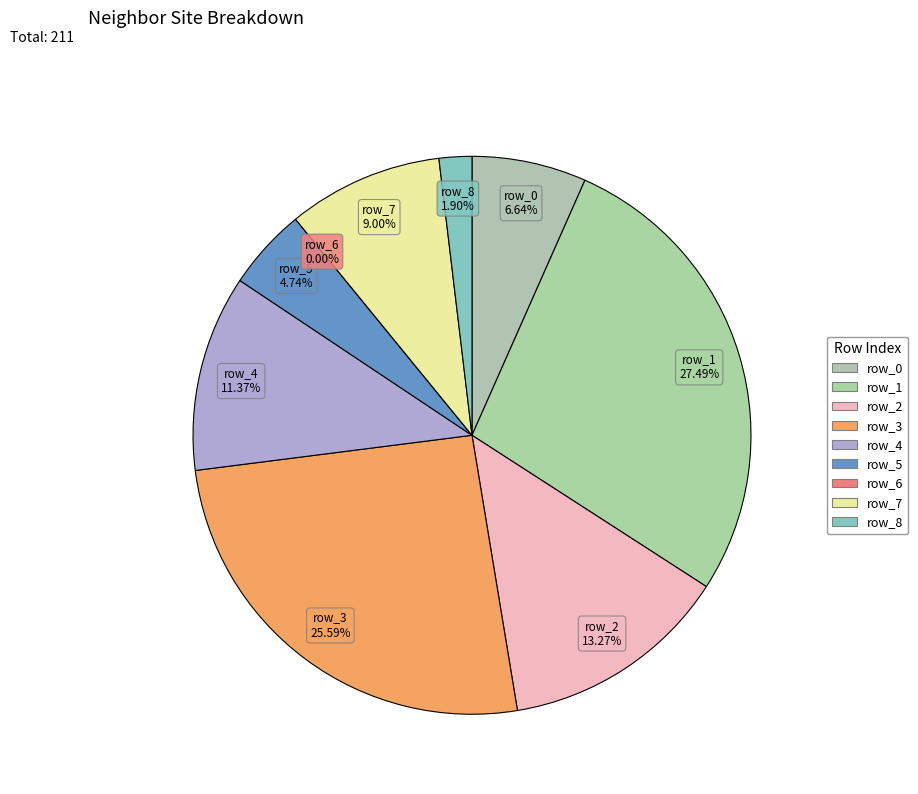

Is it true that row_3 is 26% of the pie?

True